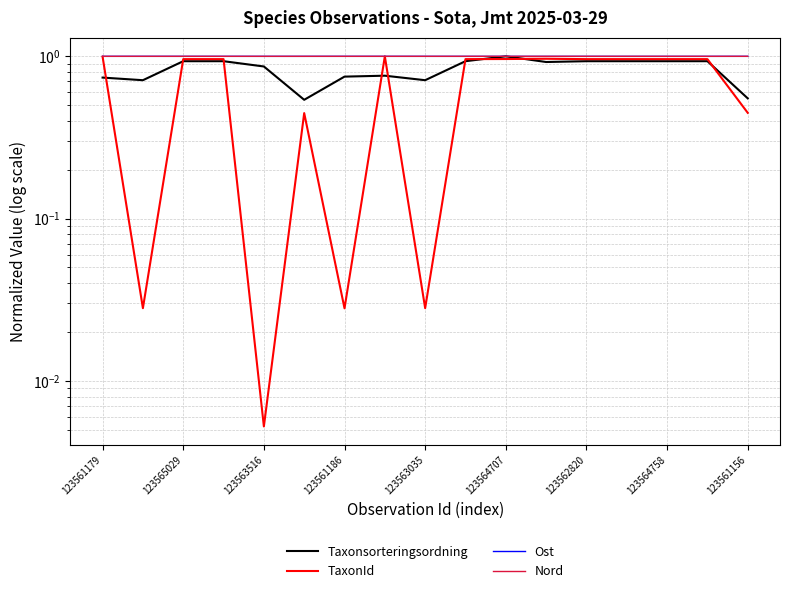

Which series has the largest range (max minus min)?

TaxonId